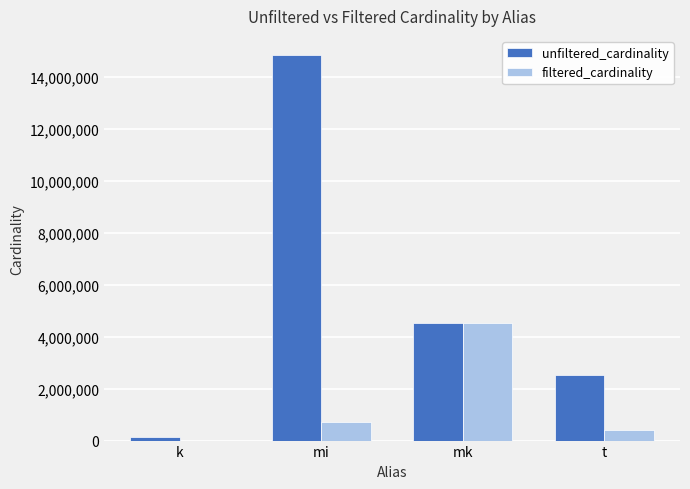

Between mi and mk, which series saw the biggest shift?

unfiltered_cardinality